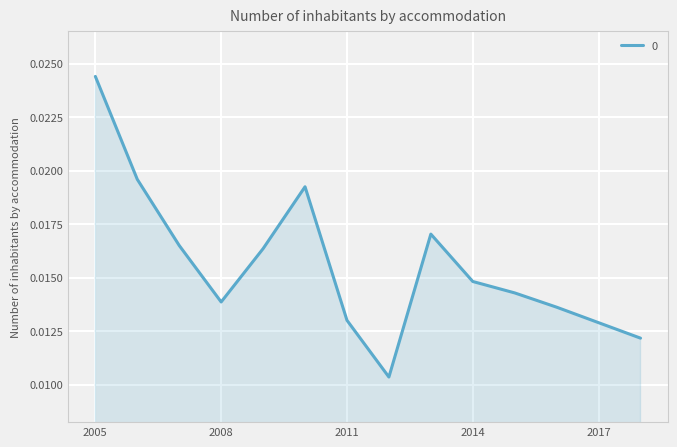

How many distinct data groups are displayed?

1